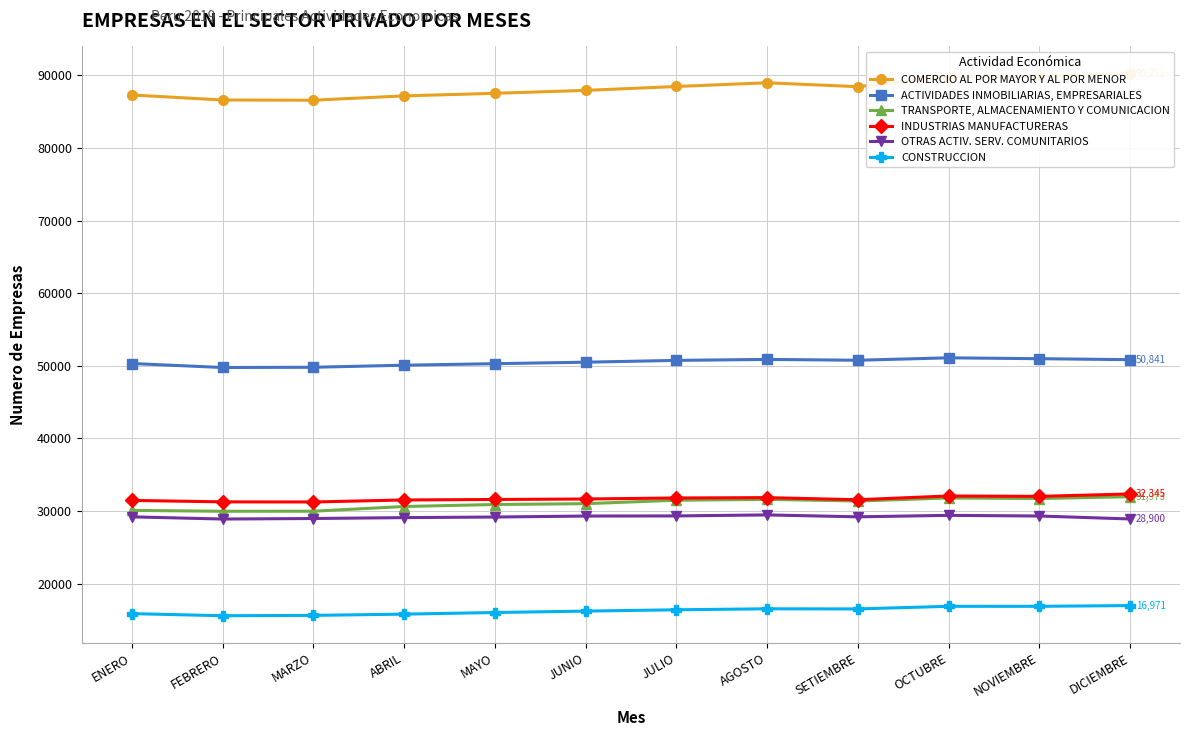

What are all the series names shown in the legend?

COMERCIO AL POR MAYOR Y AL POR MENOR, ACTIVIDADES INMOBILIARIAS, EMPRESARIALES, TRANSPORTE, ALMACENAMIENTO Y COMUNICACION, INDUSTRIAS MANUFACTURERAS, OTRAS ACTIV. SERV. COMUNITARIOS, CONSTRUCCION